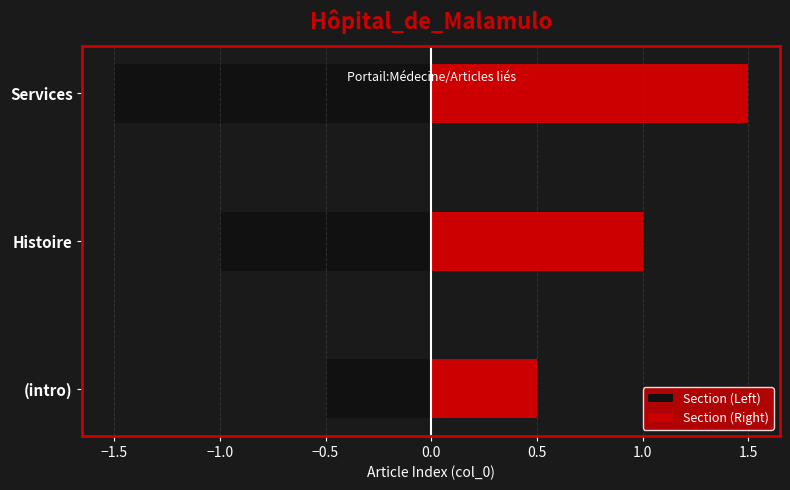

Are the bars grouped side by side (vs. stacked)?

Yes